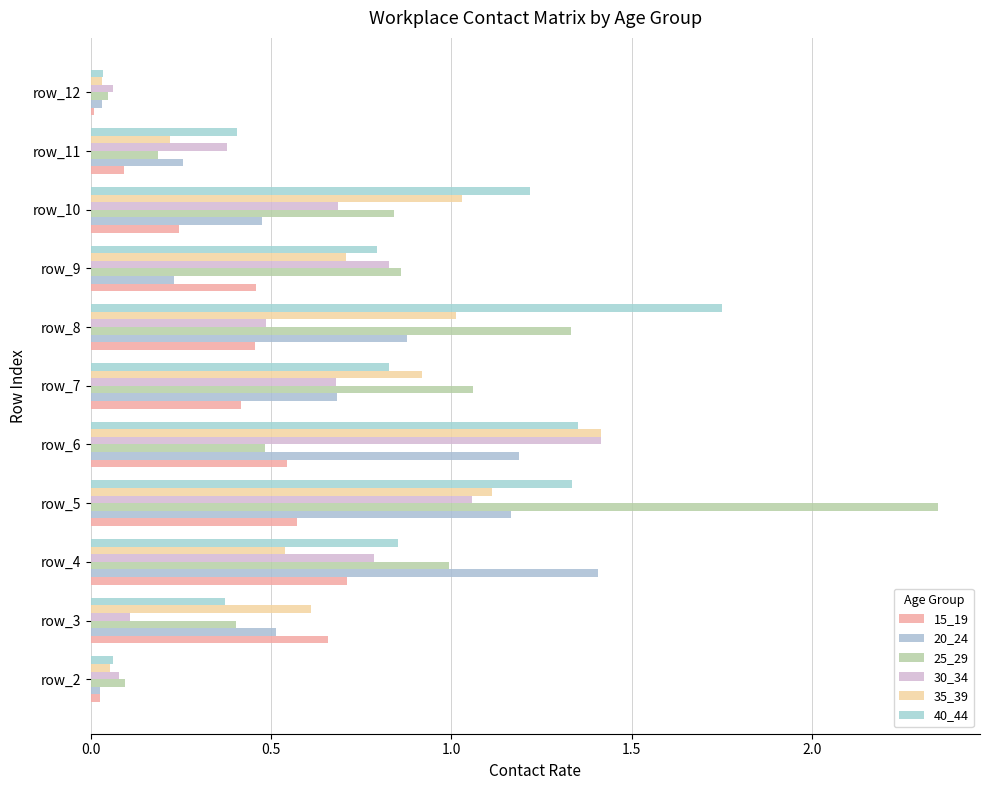

What is the sum of all 30_34 values?

6.6